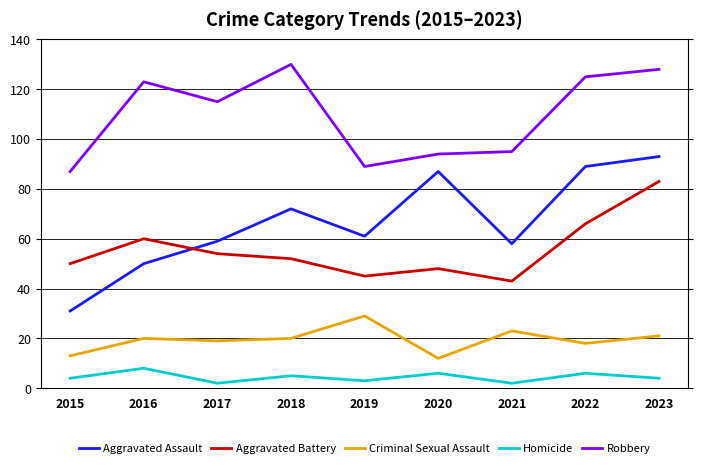

What is the difference between the highest and lowest values at 2016?

115